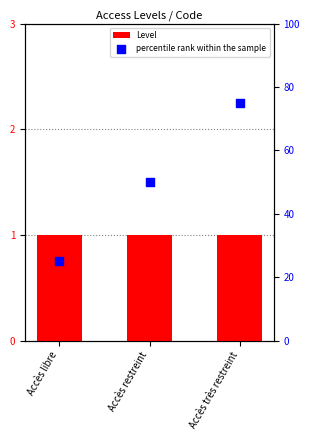

At how many categories does at least one series exceed 31?

2